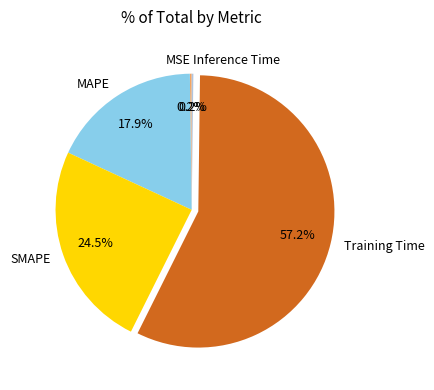

Which slice is the largest?

Training Time